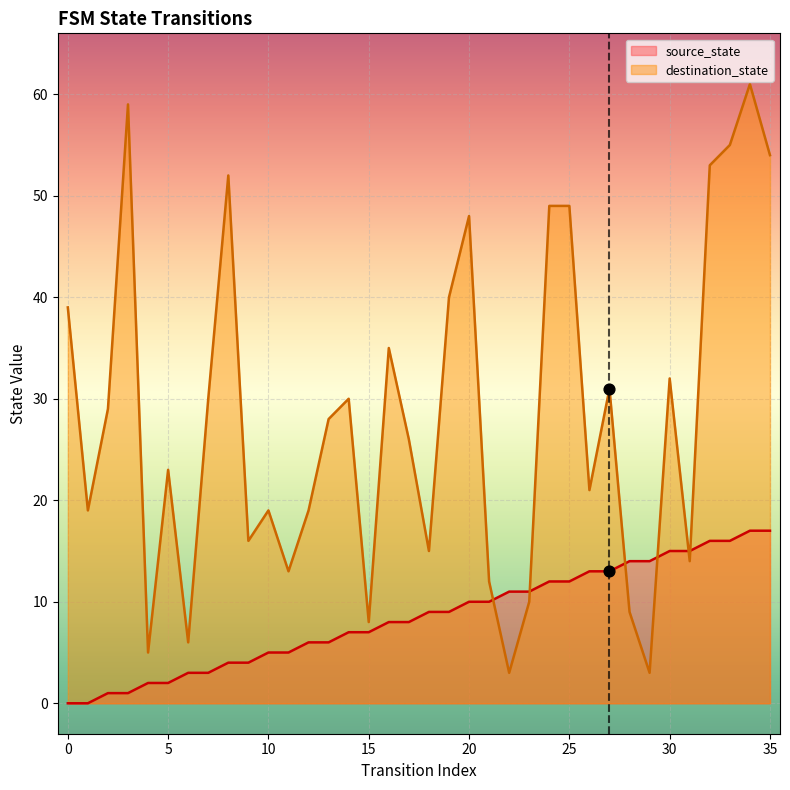

Is the value of destination_state at 16 greater than the value of source_state at 22?

Yes